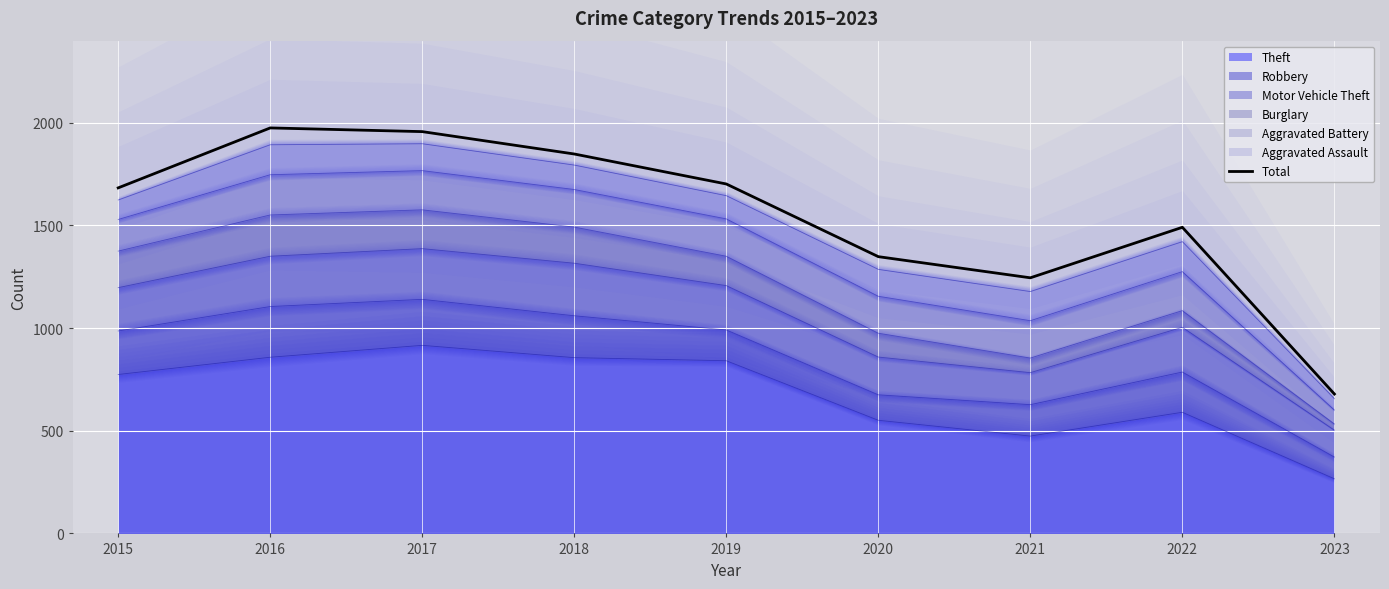

Rank the categories by value from highest to lowest.

2016, 2017, 2018, 2019, 2015, 2022, 2020, 2021, 2023